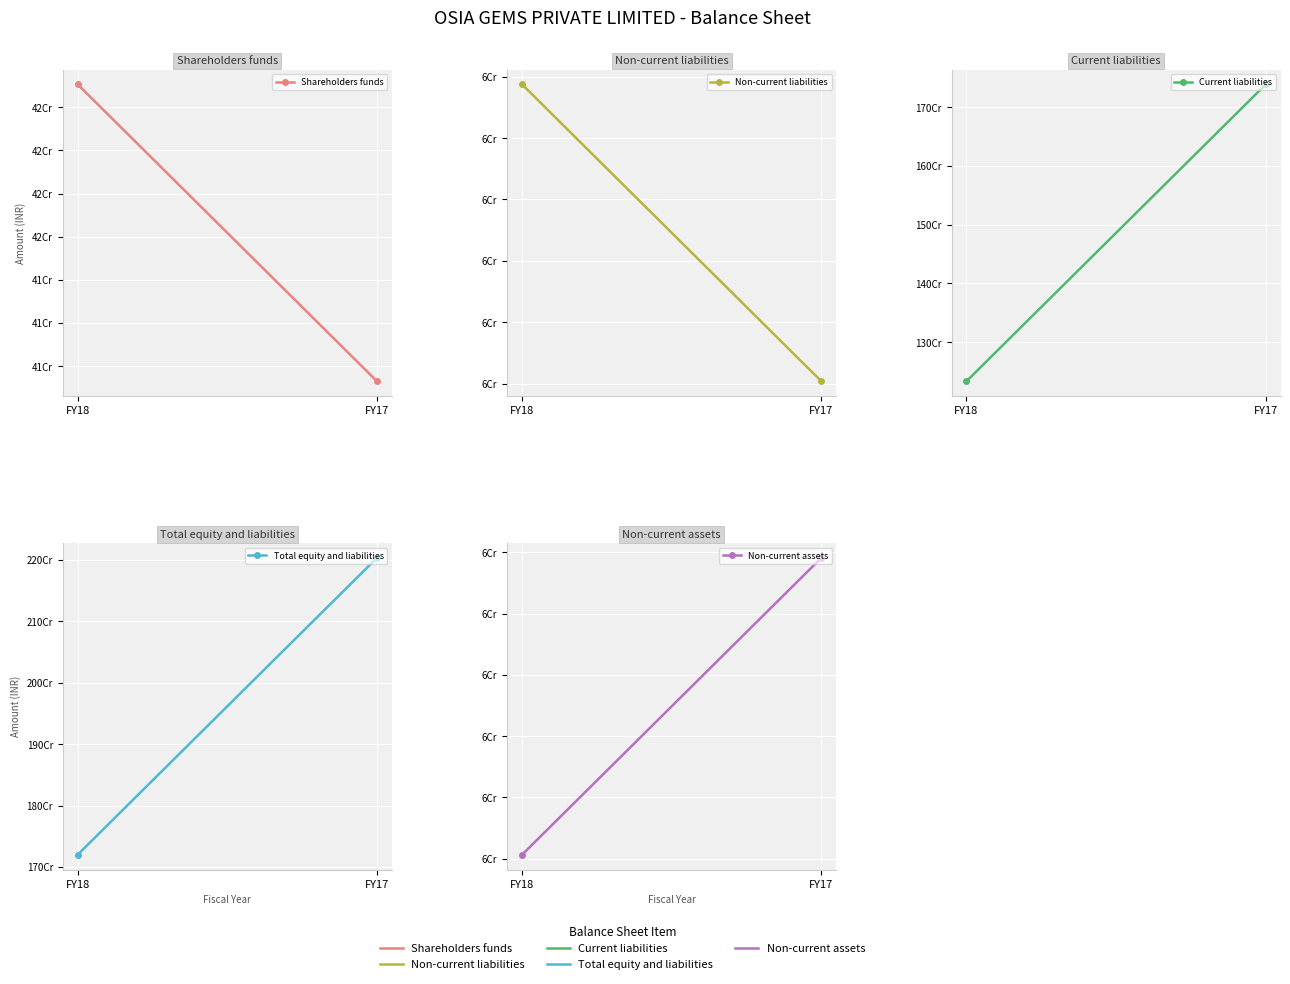

What is the lowest value of the Non-current liabilities series?

58037212